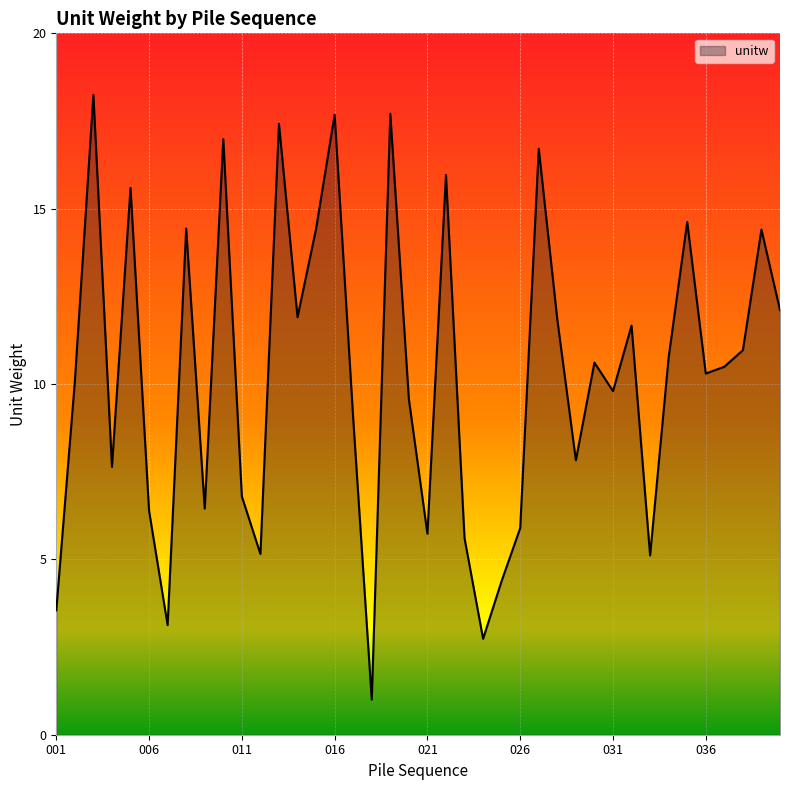

How many lines are shown in the chart?

1